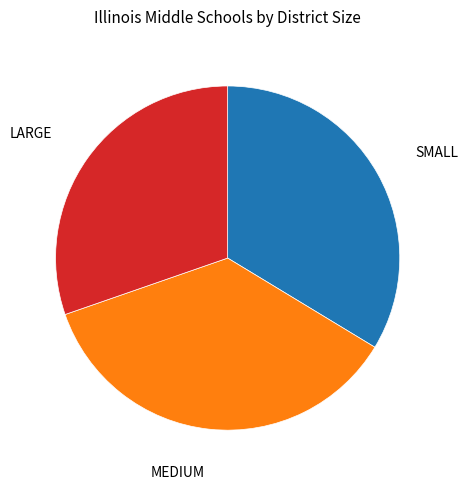

Rank the categories by value from highest to lowest.

MEDIUM, SMALL, LARGE